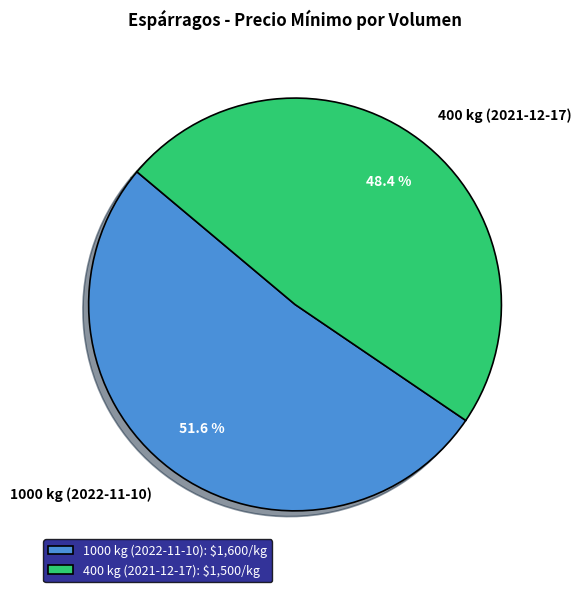

Is there a majority slice in this chart?

Yes